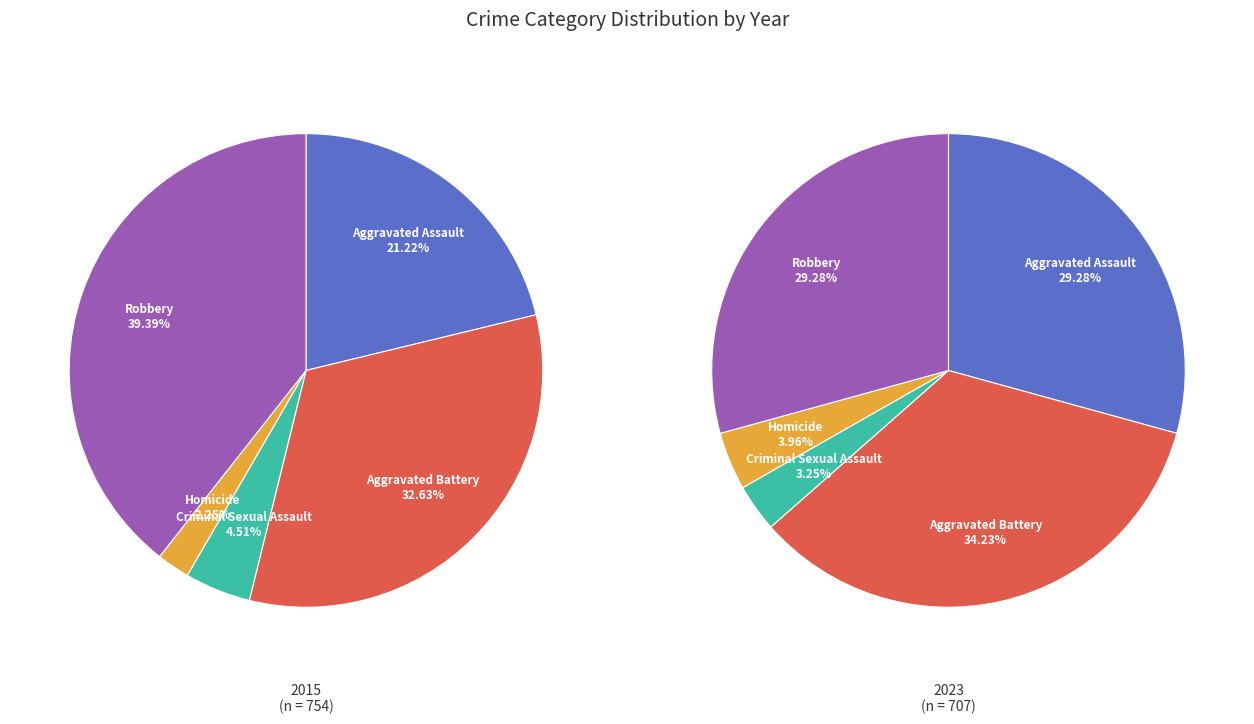

To the nearest percent, what is the difference between the Criminal Sexual Assault and Aggravated Assault slice percentages?

26%